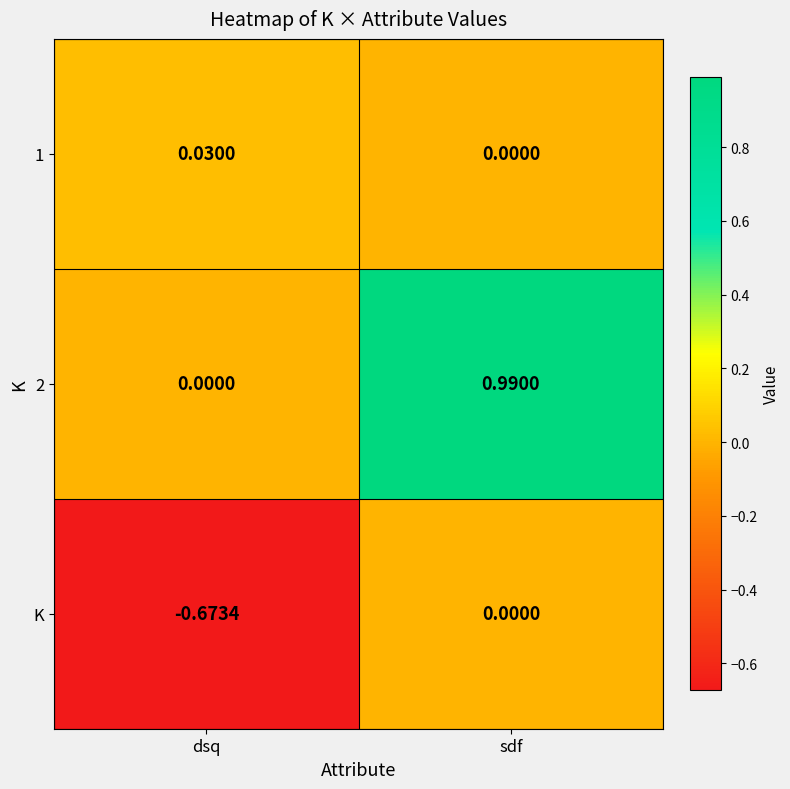

Which category has the highest value across all series?

sdf